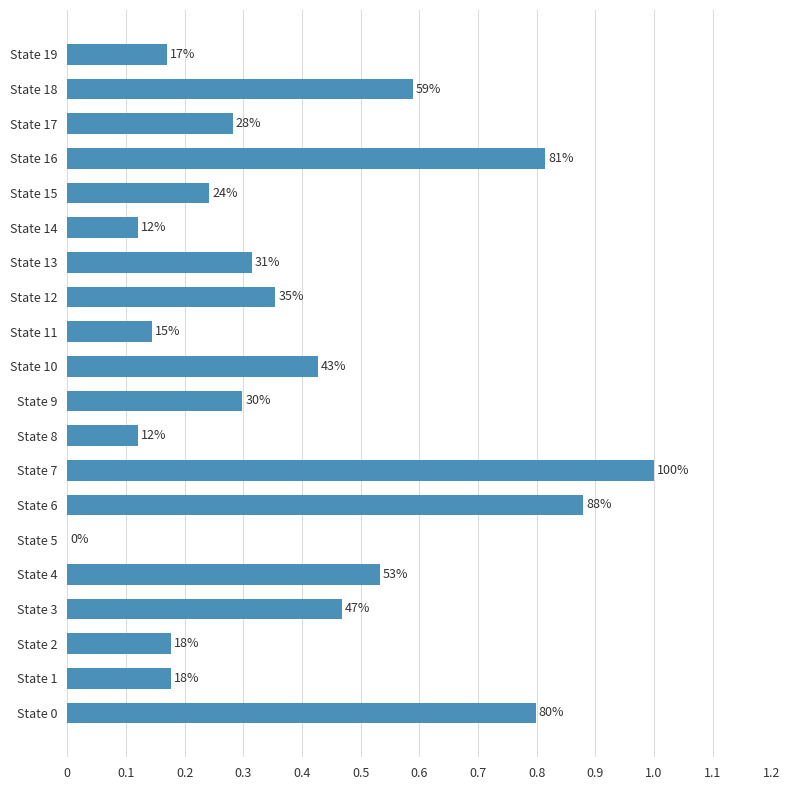

Are the bars horizontal?

Yes